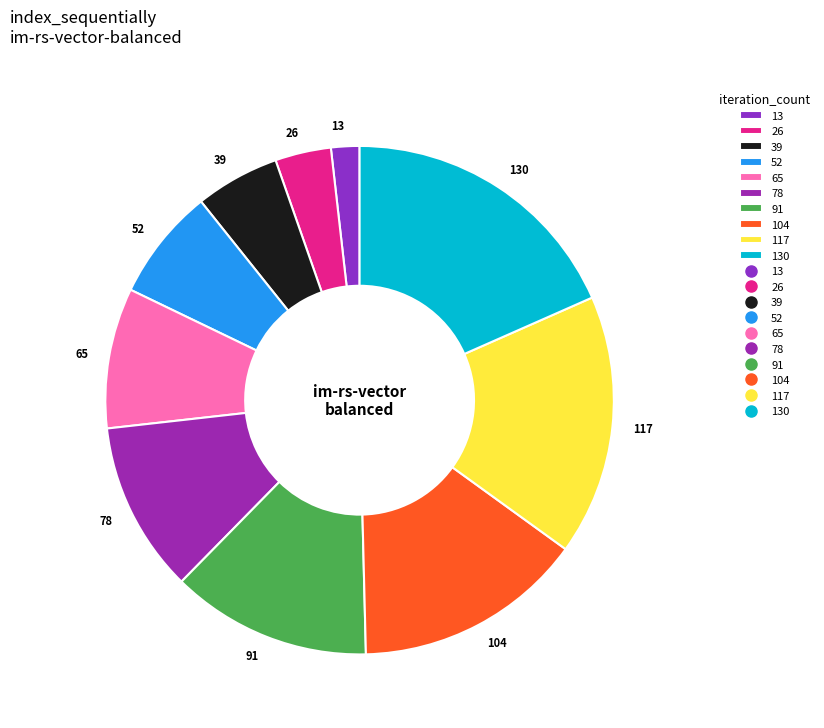

The 117 slice represents 17% of the pie. True or false?

True